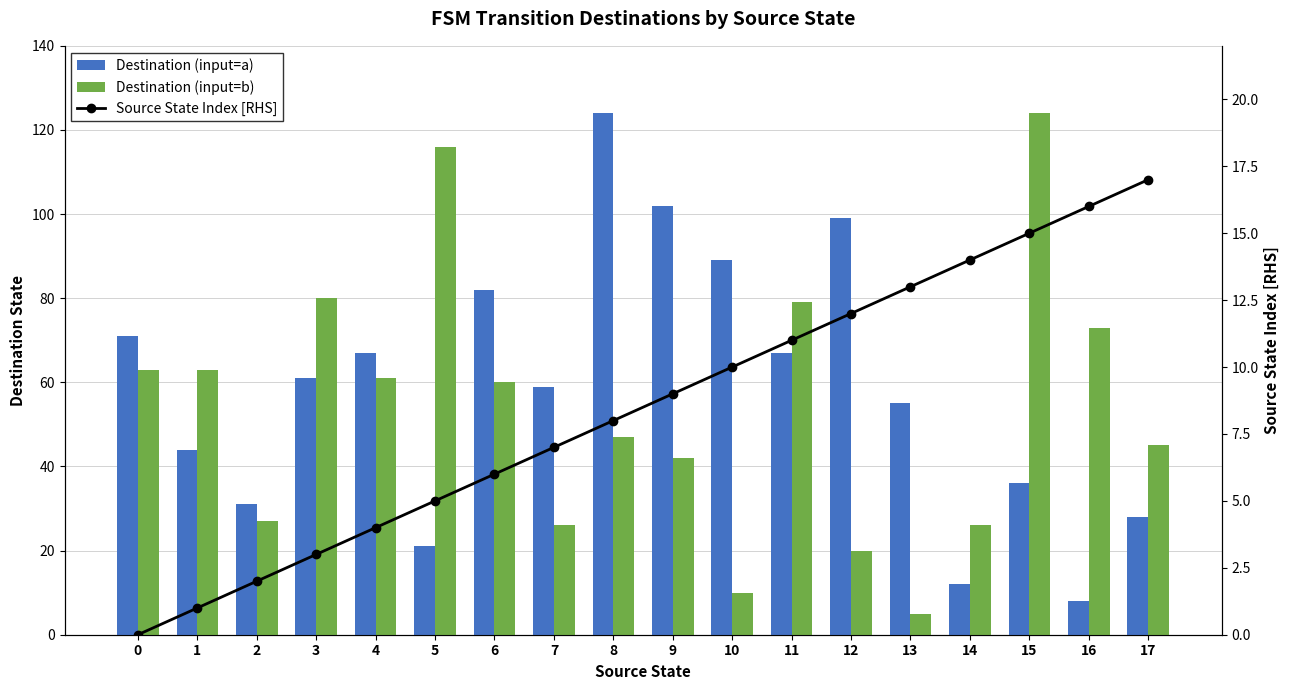

What is the lowest value of the Destination (input=b) series?

5